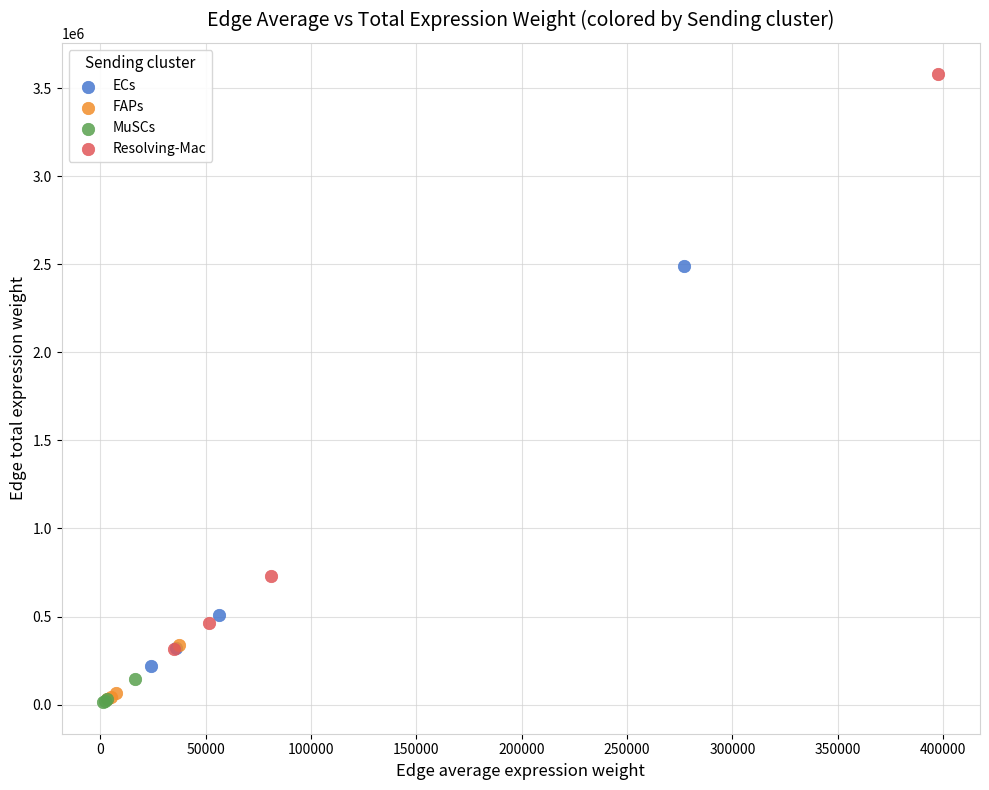

Which series contains the highest Y value?

Resolving-Mac